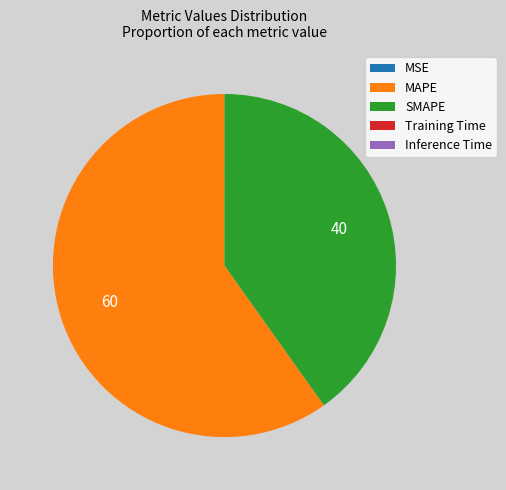

Is it true that SMAPE is 52% of the pie?

False